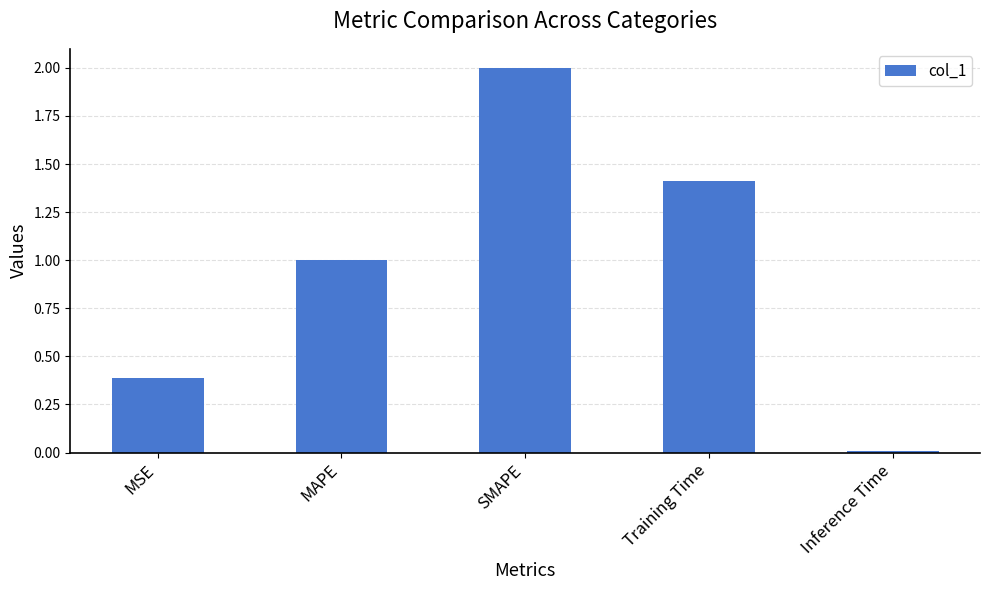

What is the maximum value shown in the chart?

2.0